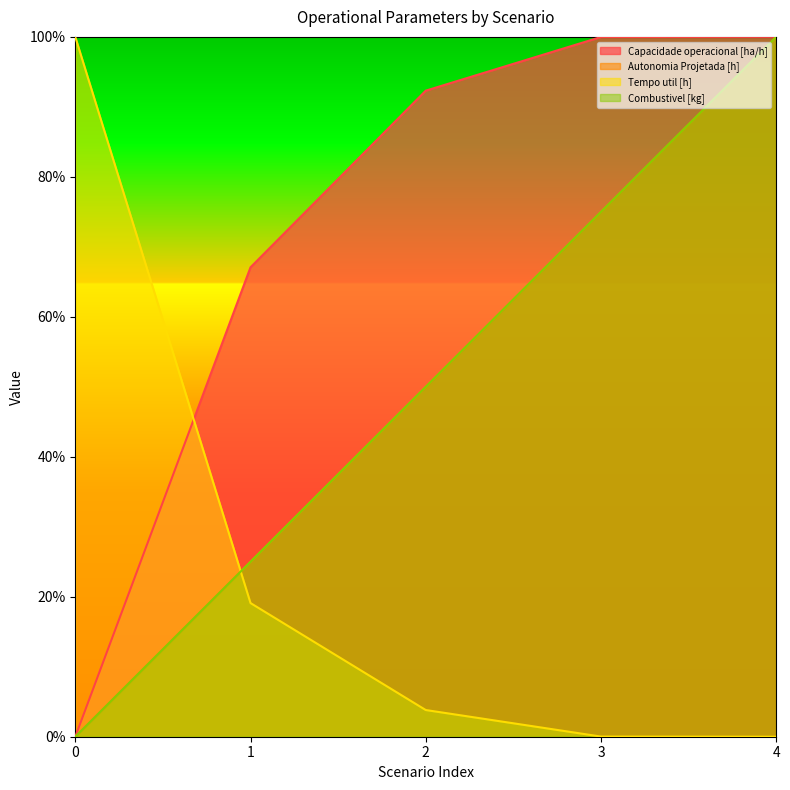

What is the total value across all series at 4?

3.0